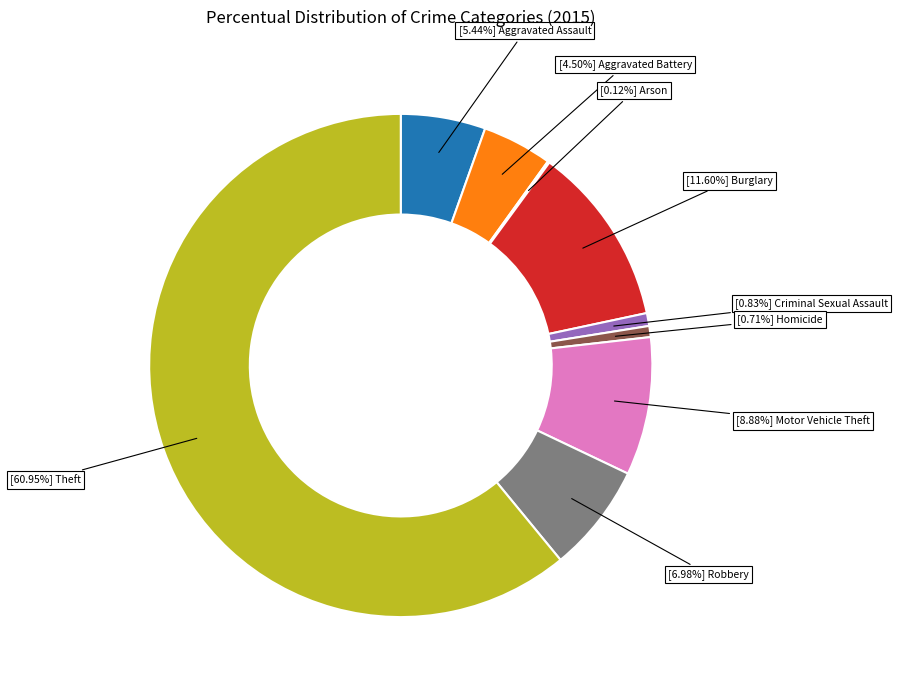

Is there a majority slice in this chart?

Yes